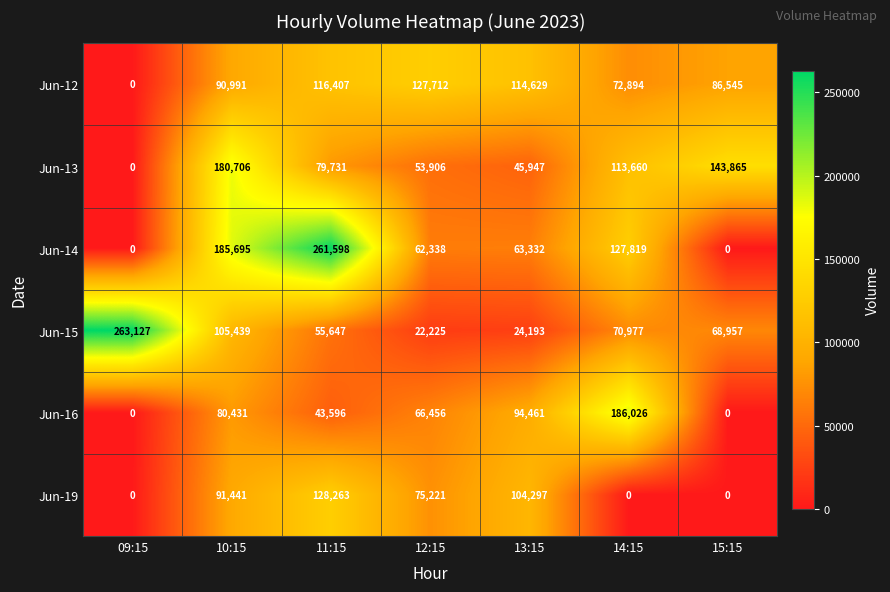

What is the greatest value displayed?

263127